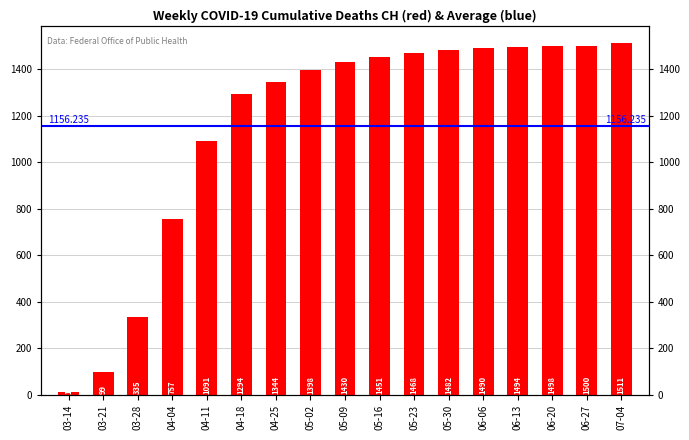

Where is the data nearest to the value 762?

04-04